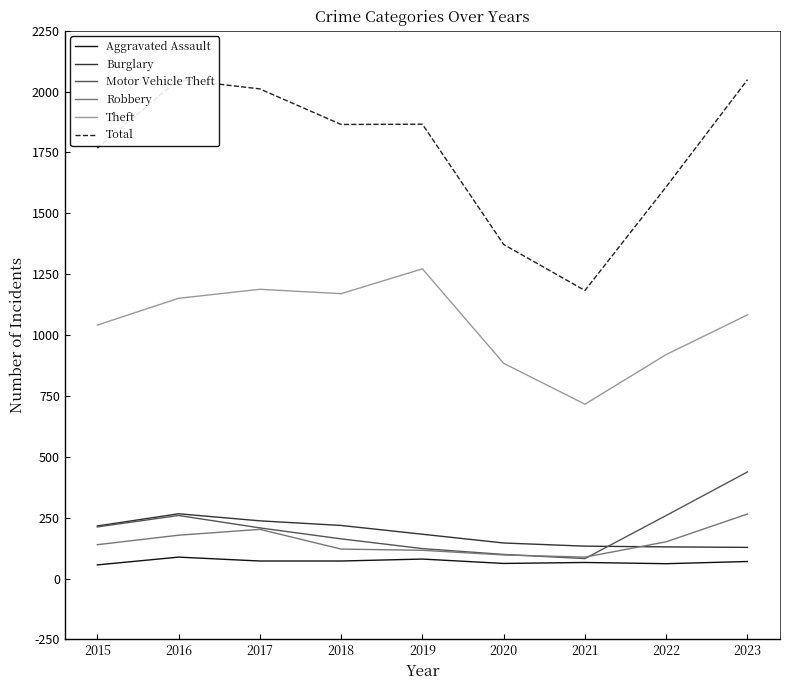

At which label is Robbery closest to 176?

2016